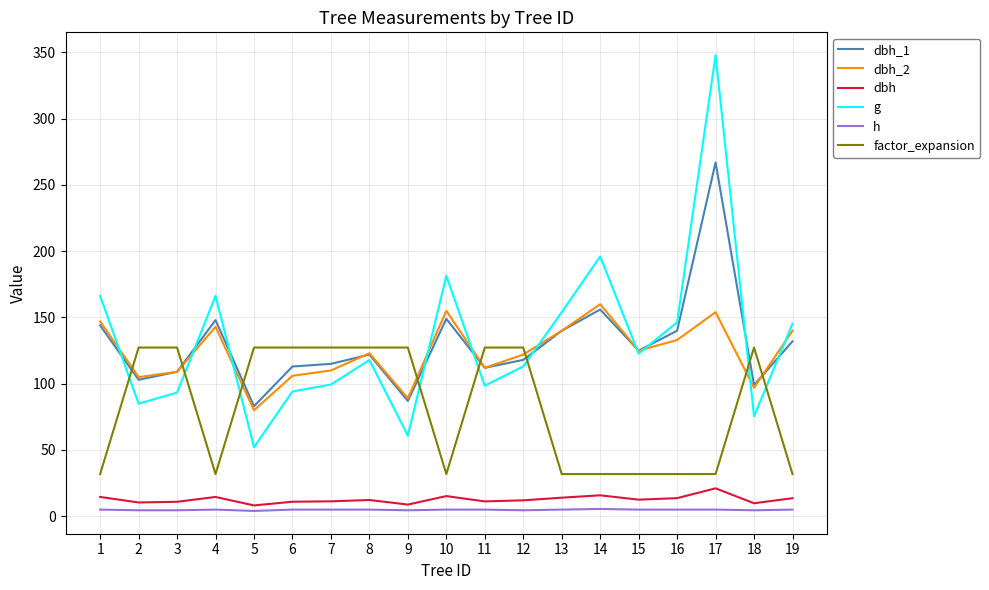

The dbh_2 series shows 107.3 at 14. True or false?

False